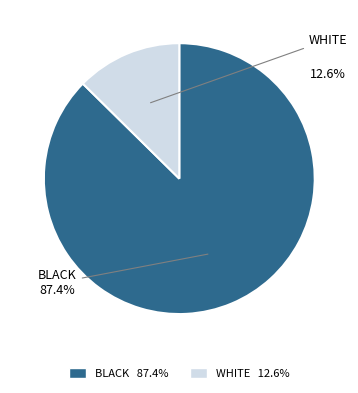

Does 160 account for over 50% of the chart?

No